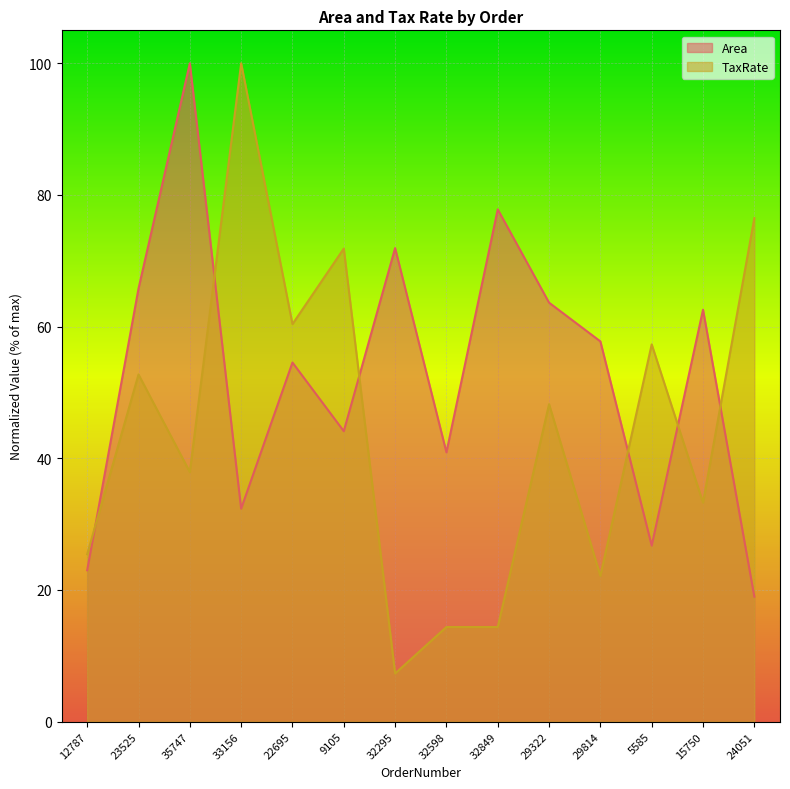

Reading left to right, what are all the values shown in this chart?

Area: 23.0	65.8	100.0	32.4	54.5	44.1	71.9	40.9	77.8	63.6	57.8	26.7	62.6	19.0
TaxRate: 25.4	52.7	37.9	100.0	60.4	71.9	7.3	14.4	14.4	48.2	22.1	57.3	33.3	76.5